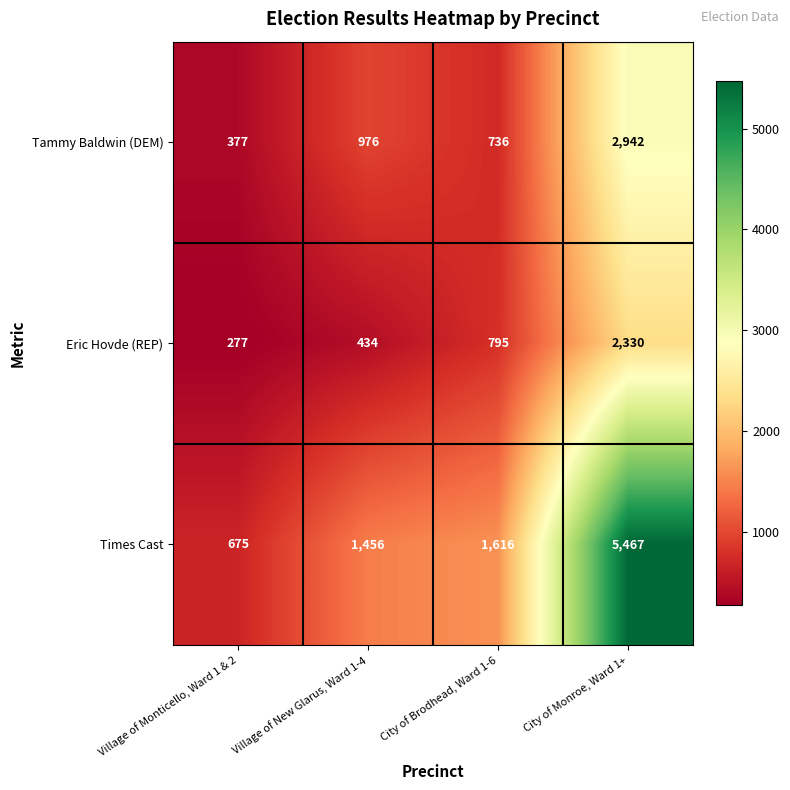

At which label is Times Cast closest to 3071?

City of Brodhead, Ward 1-6